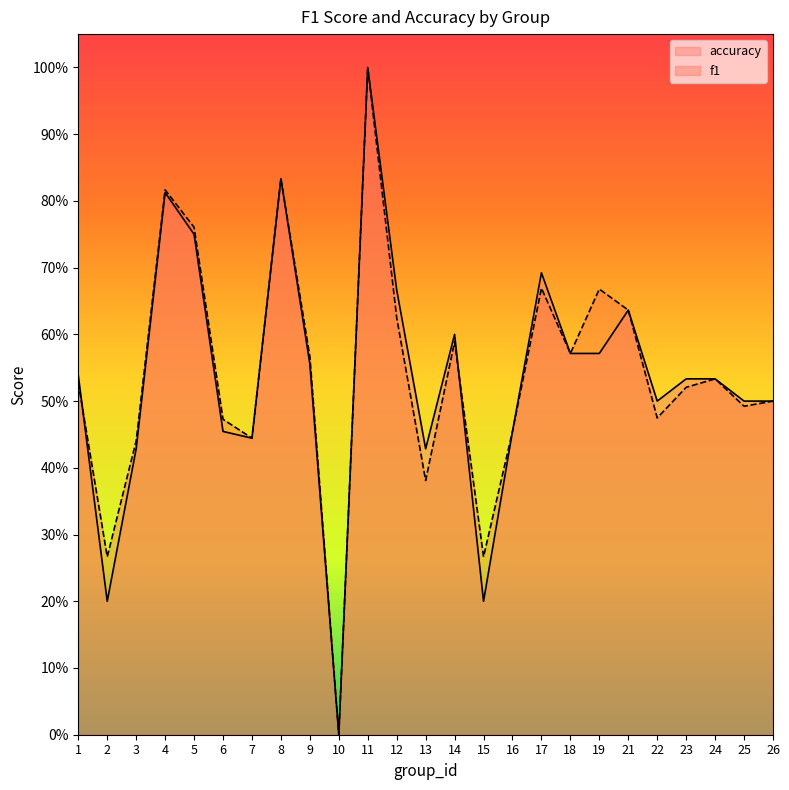

What is the maximum value shown in the chart?

1.0